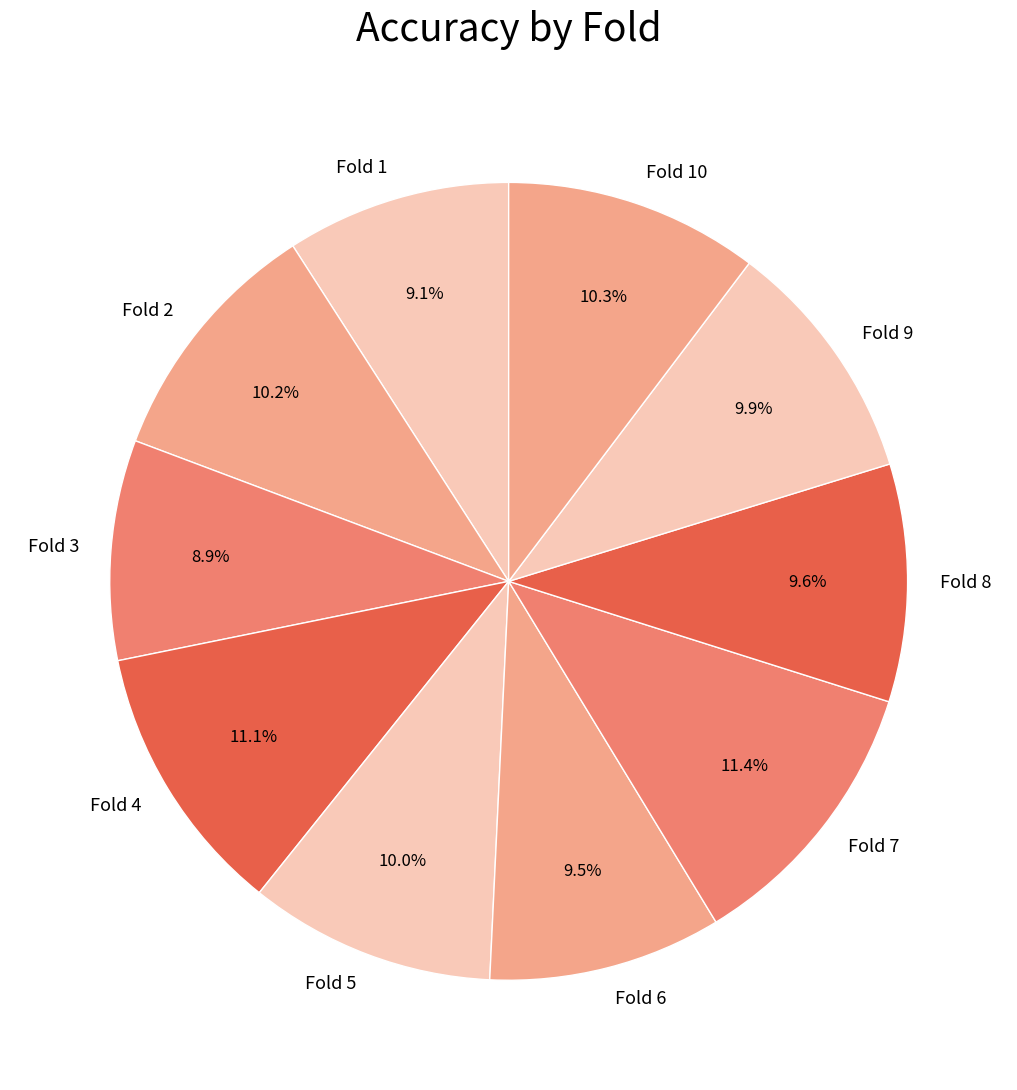

To the nearest percent, what is the average slice percentage?

10%